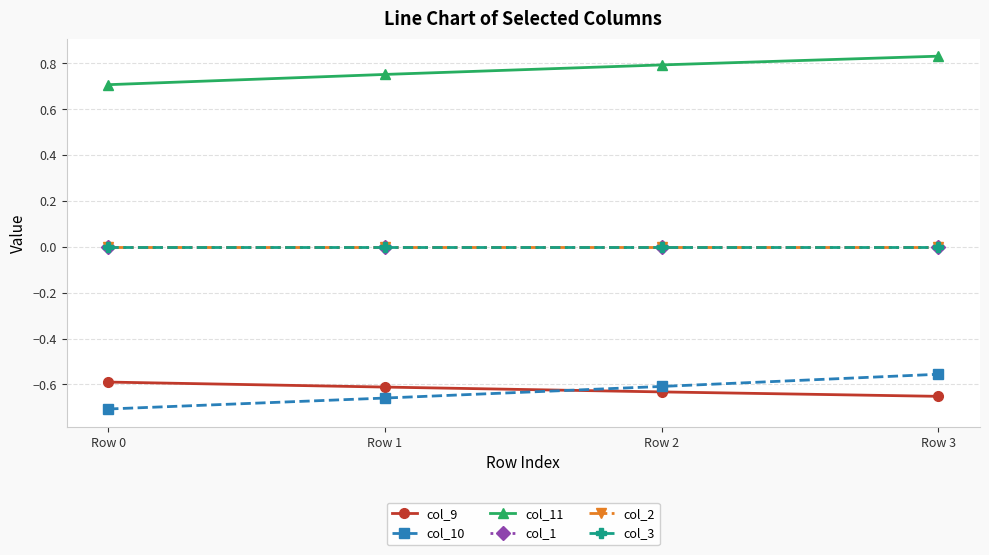

Is this an area chart (filled region under the line)?

No